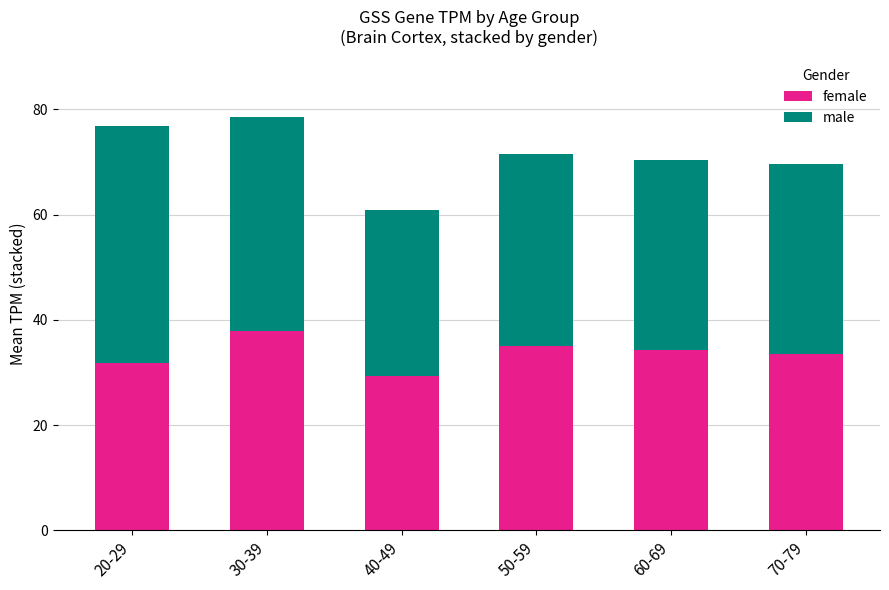

What is the total value across all series at 40-49?

61.0